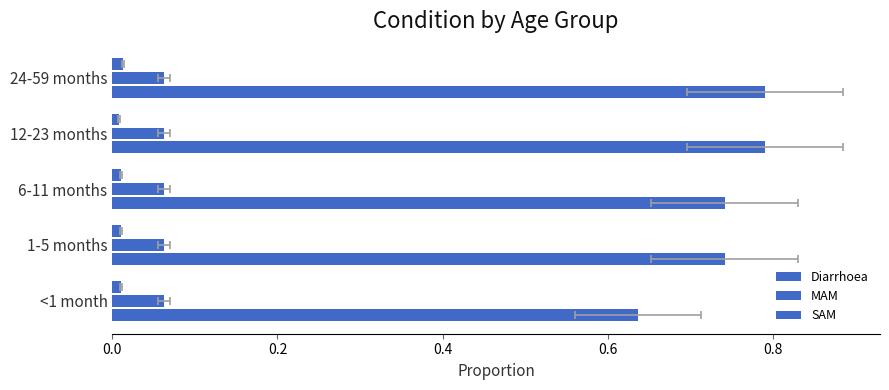

What are all the series names shown in the legend?

Diarrhoea, MAM, SAM